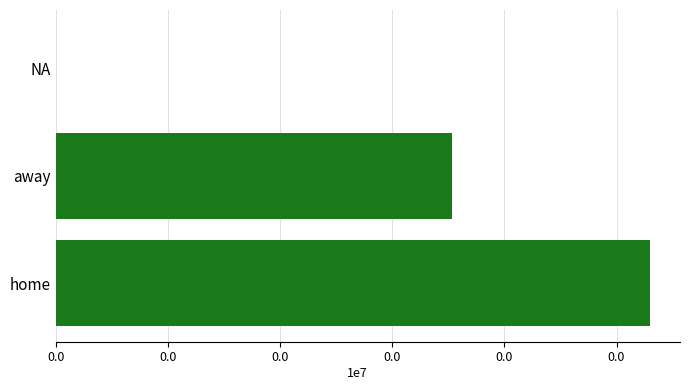

Are the bars horizontal?

Yes